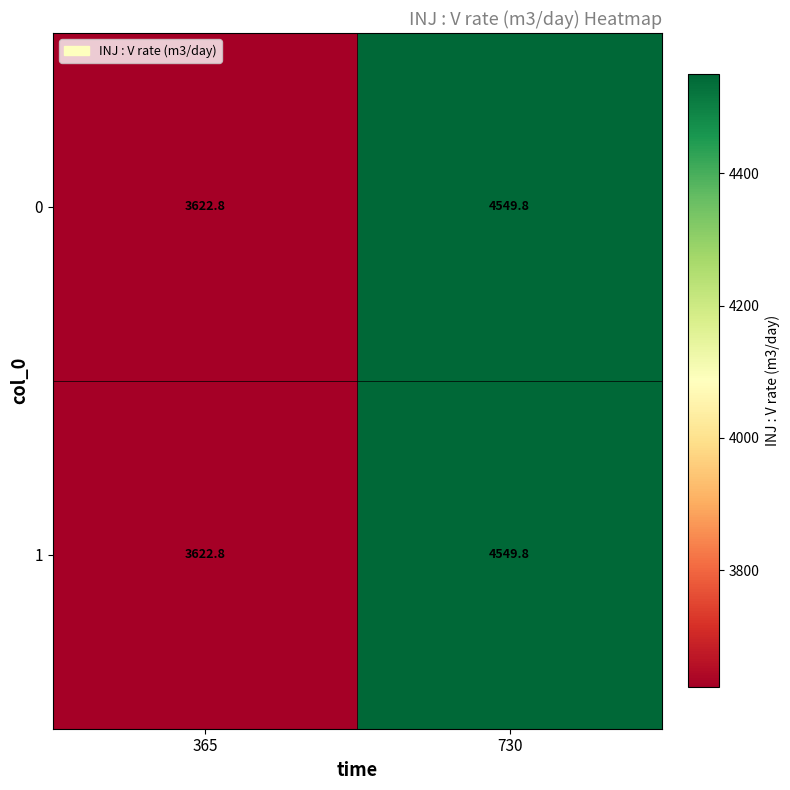

What is the difference between the 0 values at 365 and 730?

927.0